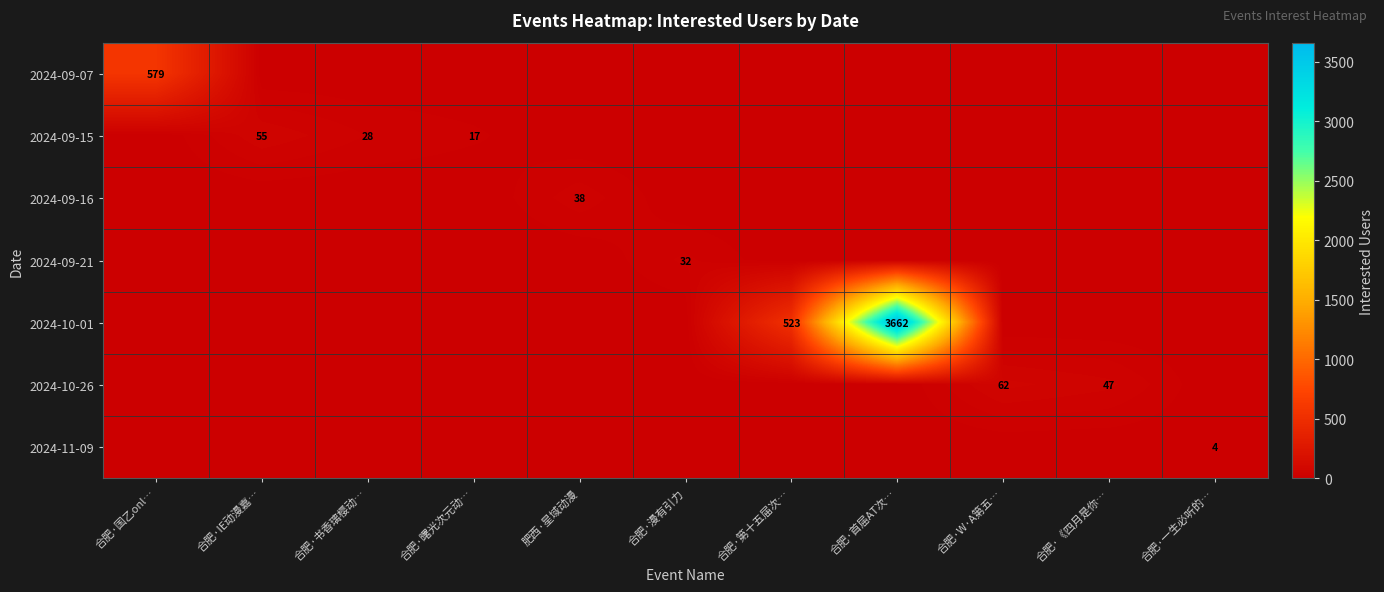

The 2024-10-01 series shows 523 at 合肥·第十五届次…. True or false?

True